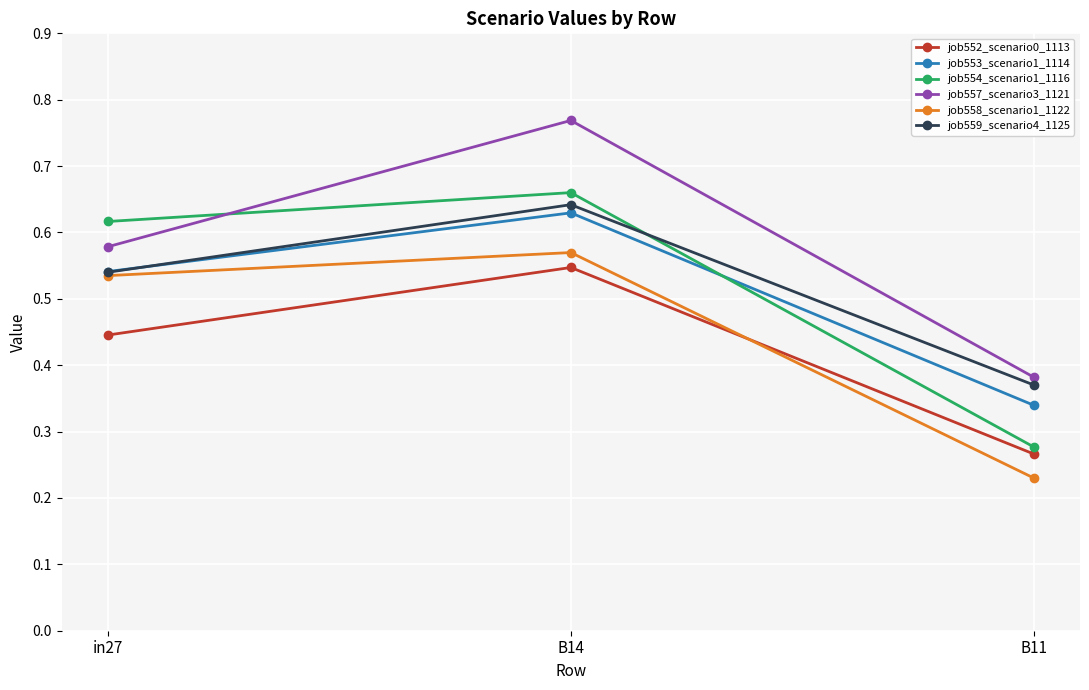

The job558_scenario1_1122 series shows 0.1 at B11. True or false?

False